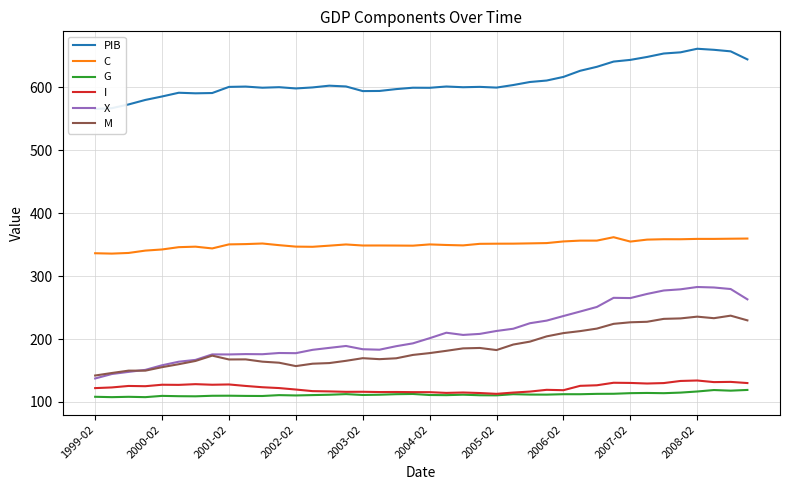

Reading left to right, extract all data points from this chart.

PIB: 565.8	567.0	572.9	580.1	585.6	591.5	590.6	591.0	600.8	601.3	599.5	600.3	598.3	599.9	602.7	601.5	594.1	594.3	597.3	599.5	599.4	601.4	600.2	600.8	599.7	603.8	608.6	610.9	616.6	626.4	632.7	641.0	643.7	648.4	653.9	655.7	661.4	659.7	657.3	644.5
C: 336.4	335.8	336.9	340.6	342.4	346.1	346.9	344.1	350.5	350.9	351.9	349.2	346.9	346.6	348.5	350.4	348.7	348.7	348.6	348.4	350.4	349.5	348.9	351.4	351.6	351.7	352.1	352.6	355.2	356.5	356.5	361.9	355.0	358.1	358.7	358.6	359.2	359.2	359.5	359.8
G: 108.3	107.7	108.2	107.7	109.7	109.2	109.0	109.9	110.0	109.7	109.5	110.9	110.4	111.0	111.5	112.5	111.1	111.5	112.4	112.7	111.1	110.8	111.6	110.7	110.5	112.4	111.8	111.7	112.4	112.3	112.9	113.1	114.0	114.4	114.0	114.9	116.7	119.0	118.0	119.1
I: 122.0	123.1	125.5	125.1	127.4	127.2	128.3	127.4	127.9	125.5	123.4	122.1	119.8	117.3	116.8	116.1	116.2	115.8	115.9	115.6	115.6	114.4	115.1	114.2	112.9	115.0	116.6	119.3	118.7	125.7	126.6	130.6	130.3	129.4	130.1	133.4	134.2	131.6	131.9	130.1
X: 137.4	144.5	147.8	151.0	158.3	164.0	166.9	175.6	175.6	176.1	175.9	177.8	177.6	182.9	186.0	189.0	183.8	183.1	188.7	193.2	201.4	210.1	206.6	208.2	212.9	216.4	225.2	229.3	236.6	243.8	251.0	265.5	265.2	271.7	277.2	279.1	282.7	282.0	279.5	263.1
M: 142.1	146.1	149.8	149.8	155.3	160.0	165.2	173.7	167.6	167.7	164.1	162.4	157.0	160.8	161.8	165.4	169.6	168.1	169.4	174.8	177.7	181.3	185.2	185.9	182.5	191.3	196.0	204.3	209.5	212.6	216.6	224.2	226.7	227.5	232.1	232.8	235.6	233.2	237.2	229.7